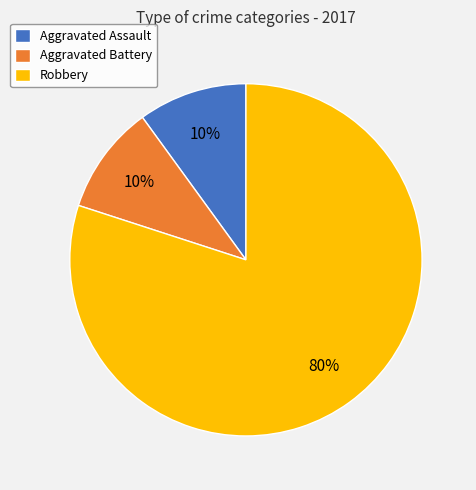

To the nearest percent, what percentage of the pie is Aggravated Battery?

10%